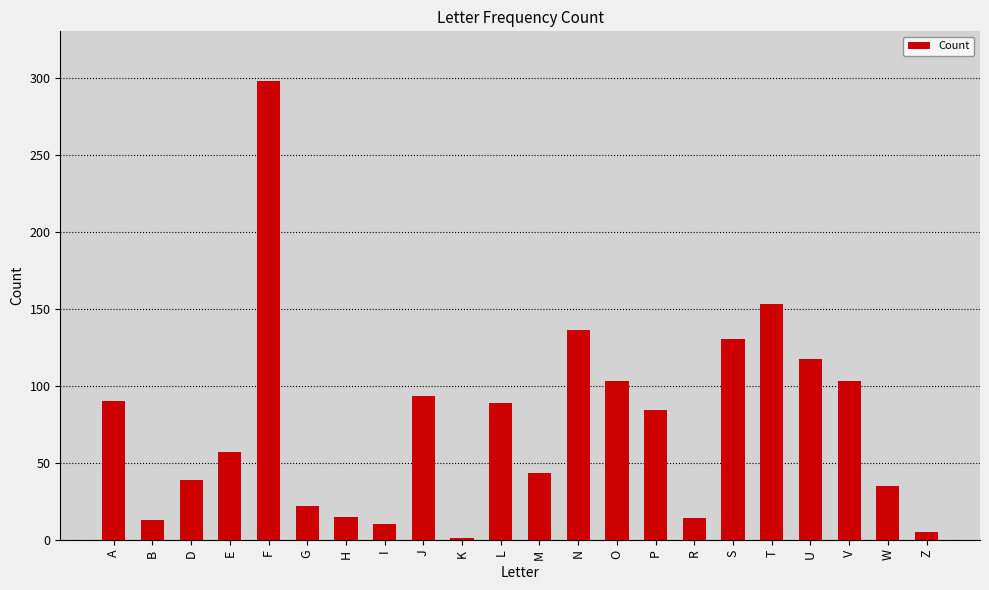

What is the label of the 22nd bar from the left?

Z